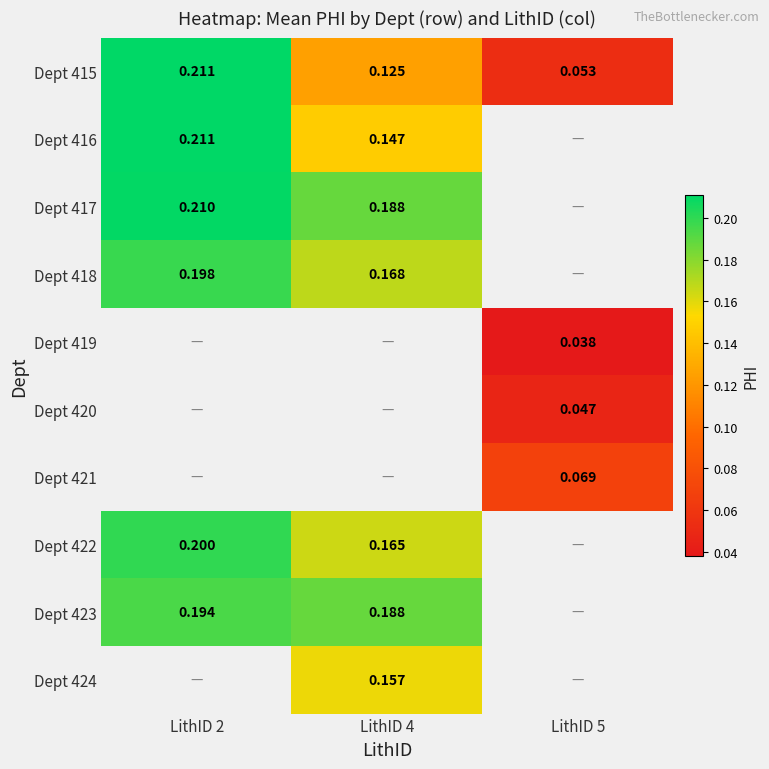

Which label corresponds to the largest value in the chart?

LithID 2